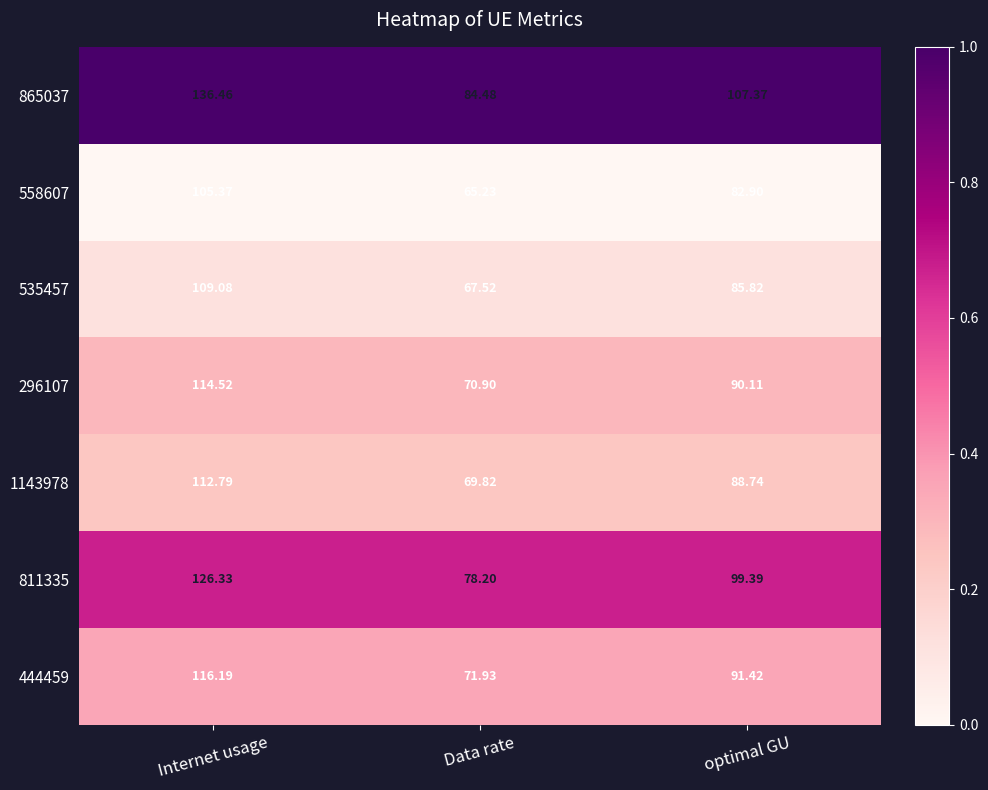

At which category is the sum across all series the highest?

Internet usage